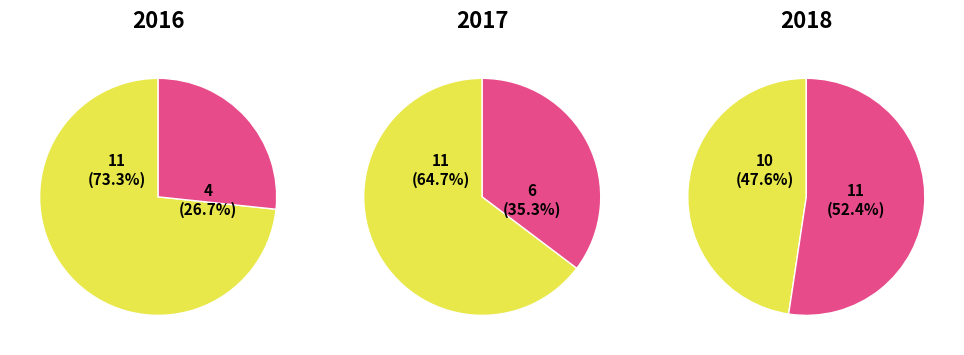

True or false: 0 accounts for 12% of the total.

False